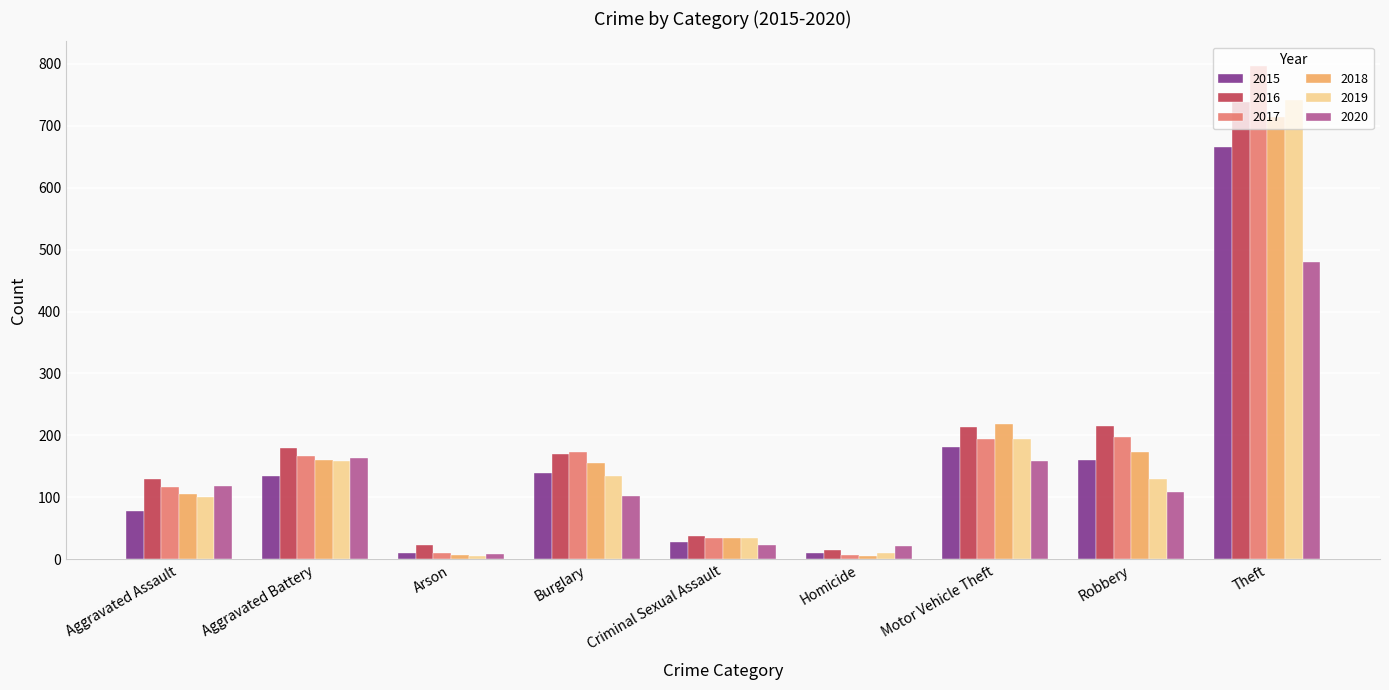

Between Homicide and Theft, which series saw the biggest shift?

2017